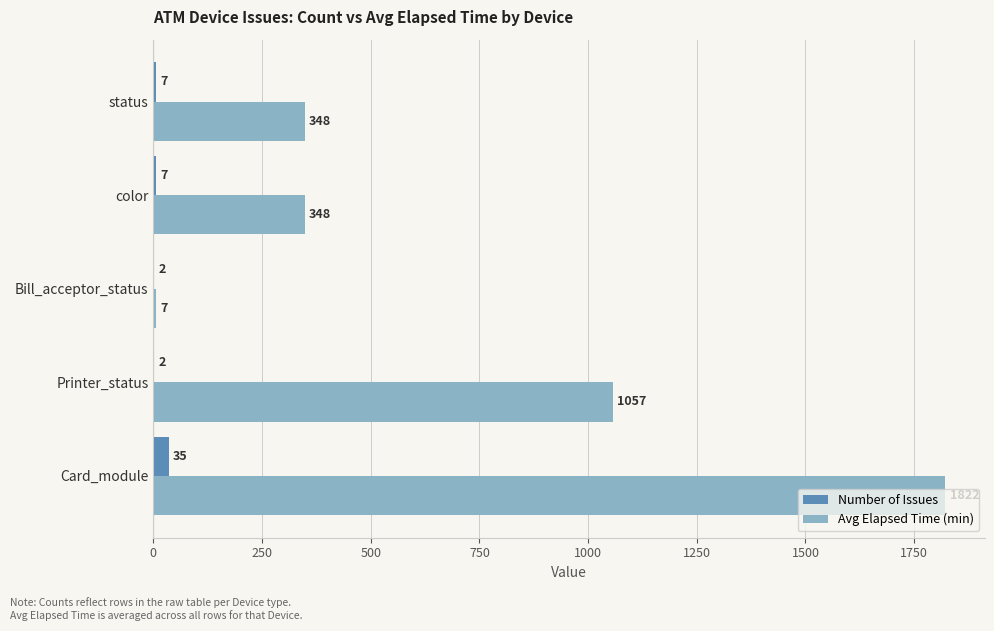

What is the sum of all Number of Issues values?

53